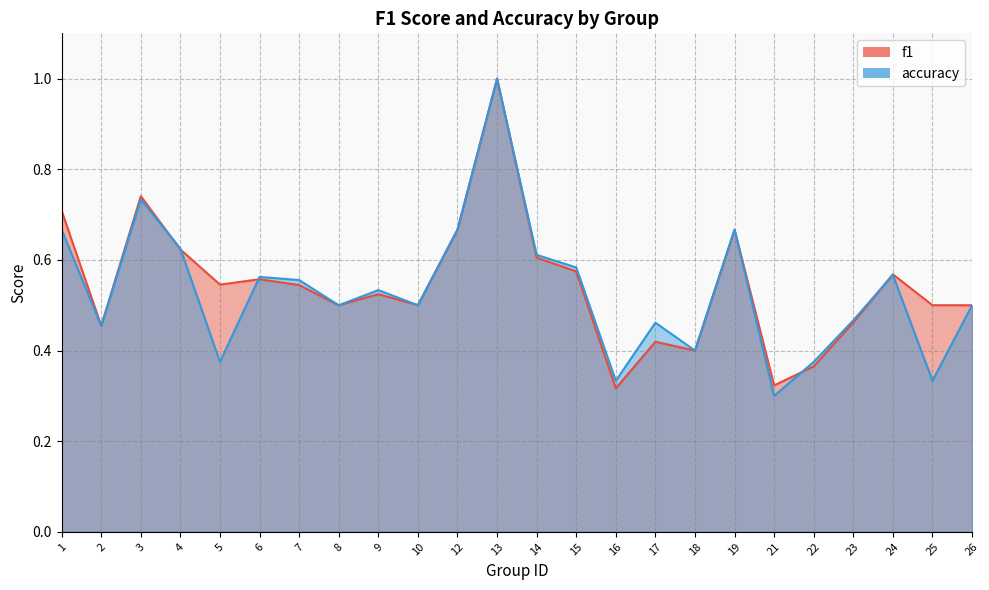

True or false: f1 has more than 2 interior local peaks.

True